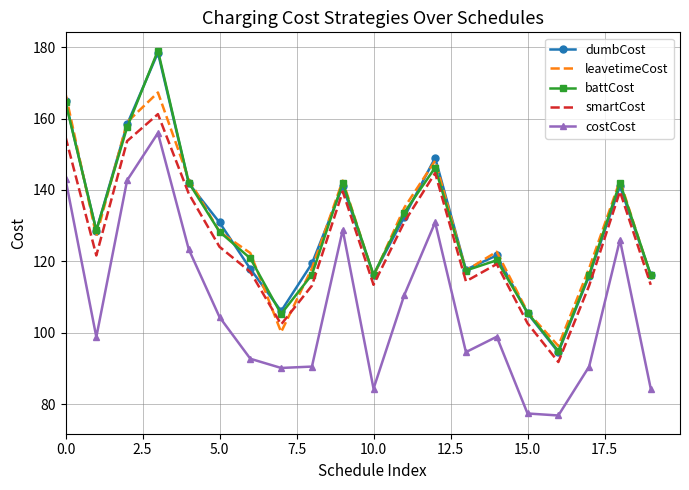

What is the lowest value of the smartCost series?

91.8